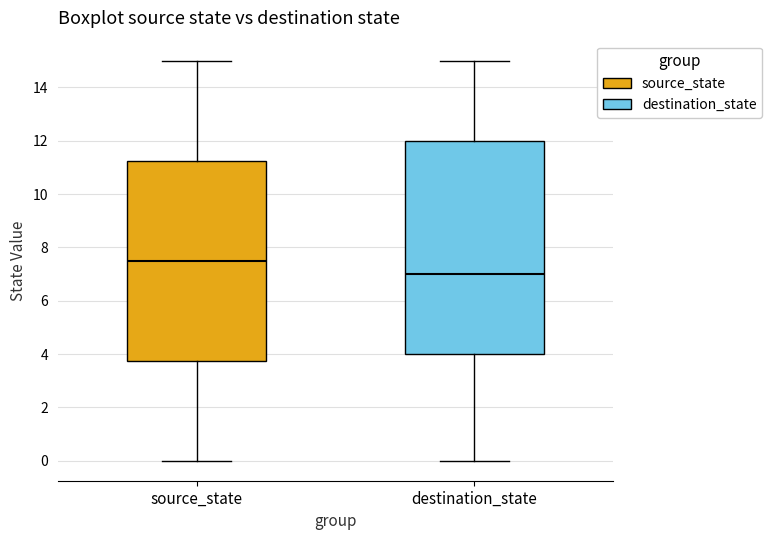

Which box has the lowest median line?

destination_state